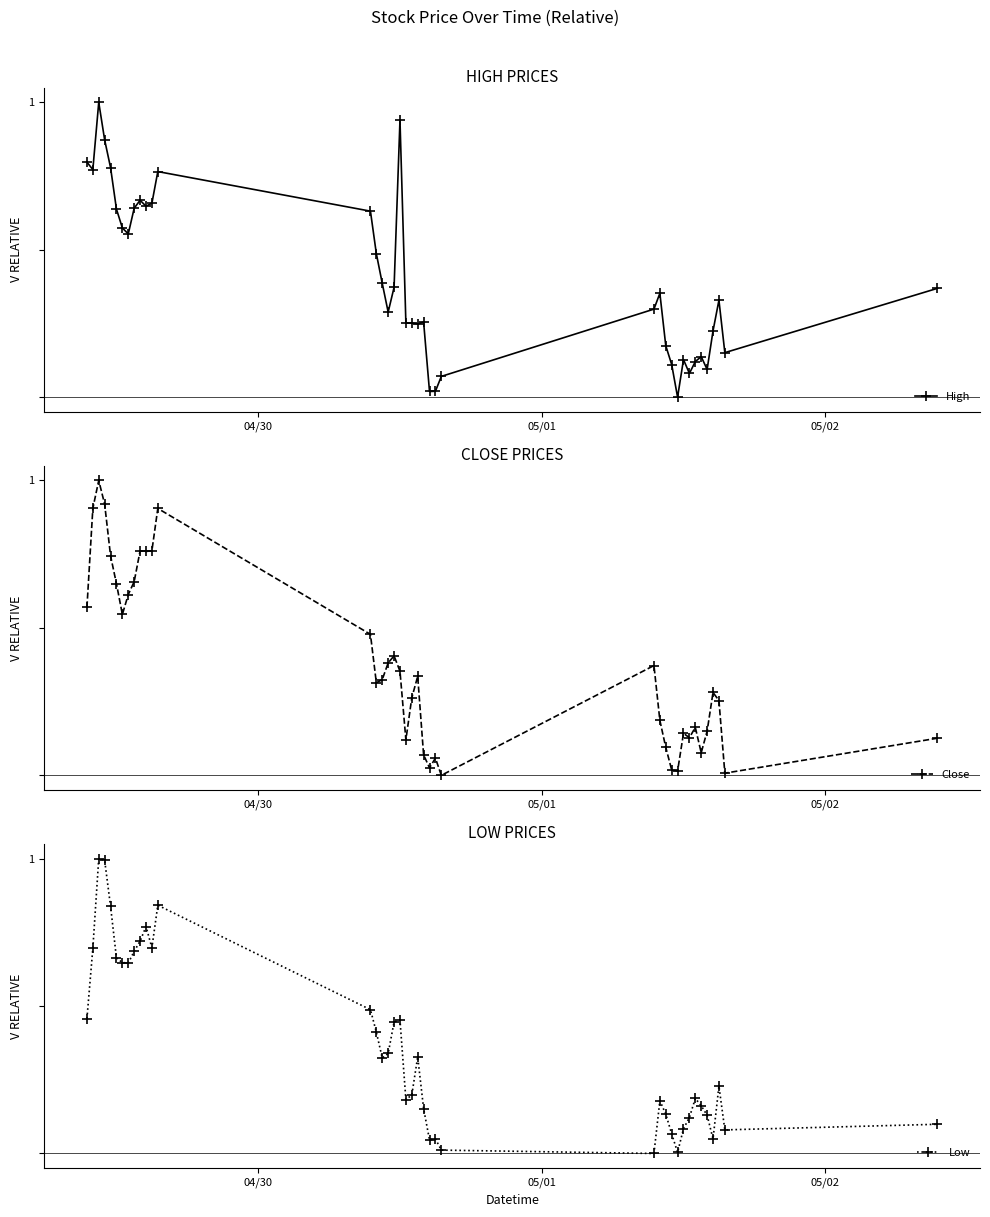

Reading left to right, transcribe all the data shown in this chart.

High: 0.8	0.8	1.0	0.9	0.8	0.6	0.6	0.6	0.6	0.7	0.6	0.7	0.8	0.6	0.5	0.4	0.3	0.4	0.9	0.3	0.3	0.2	0.3	0.0	0.0	0.1	0.3	0.4	0.2	0.1	0.0	0.1	0.1	0.1	0.1	0.1	0.2	0.3	0.2	0.4
Close: 0.6	0.9	1.0	0.9	0.7	0.6	0.5	0.6	0.7	0.8	0.8	0.8	0.9	0.5	0.3	0.3	0.4	0.4	0.4	0.1	0.3	0.3	0.1	0.0	0.1	0.0	0.4	0.2	0.1	0.0	0.0	0.1	0.1	0.2	0.1	0.1	0.3	0.3	0.0	0.1
Low: 0.5	0.7	1.0	1.0	0.8	0.7	0.6	0.6	0.7	0.7	0.8	0.7	0.8	0.5	0.4	0.3	0.3	0.4	0.5	0.2	0.2	0.3	0.2	0.0	0.0	0.0	0.0	0.2	0.1	0.1	0.0	0.1	0.1	0.2	0.2	0.1	0.0	0.2	0.1	0.1